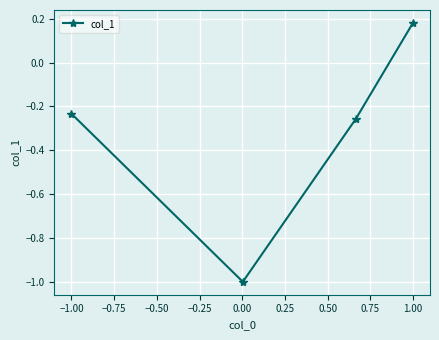

What is the minimum value shown in the chart?

-1.0